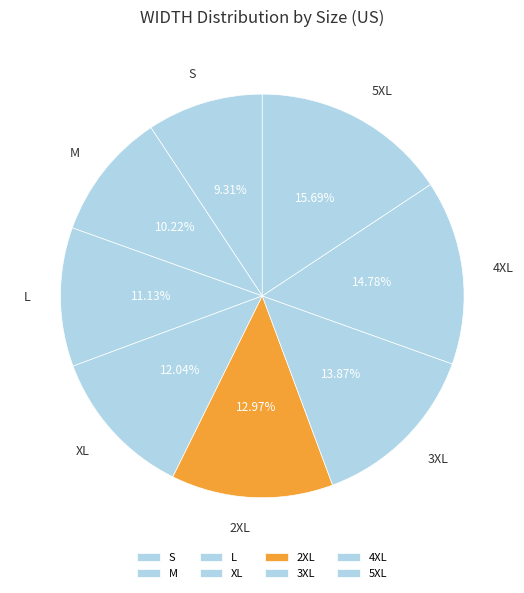

Which category has the smallest portion of the pie?

S